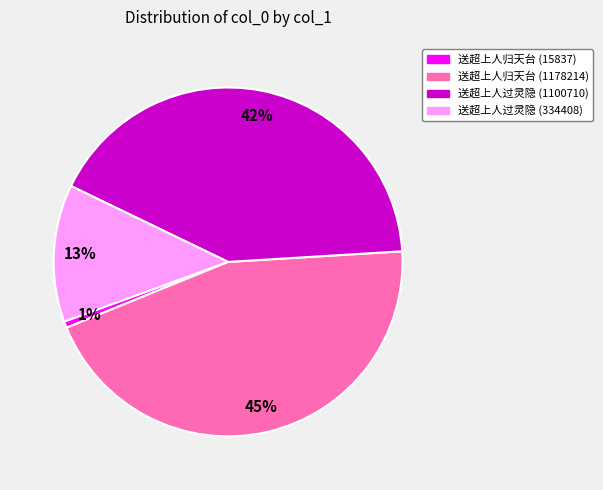

To the nearest percent, what is the average slice percentage?

25%